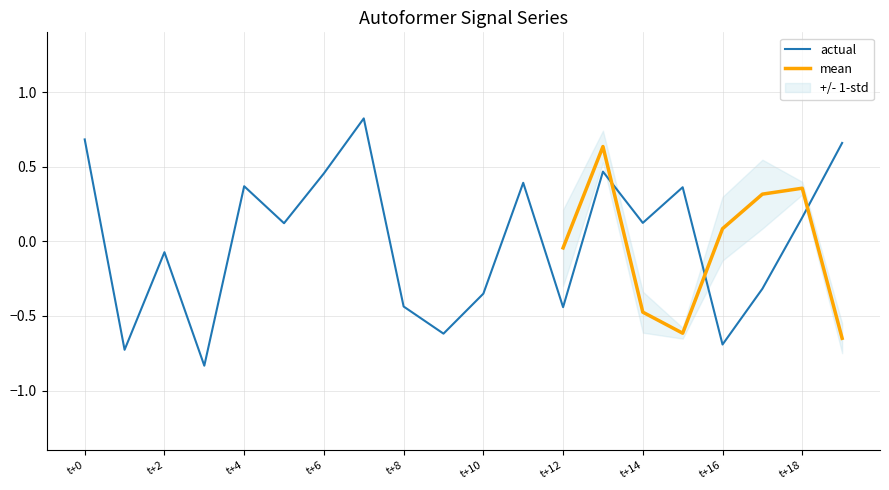

What is the maximum value for actual?

0.8